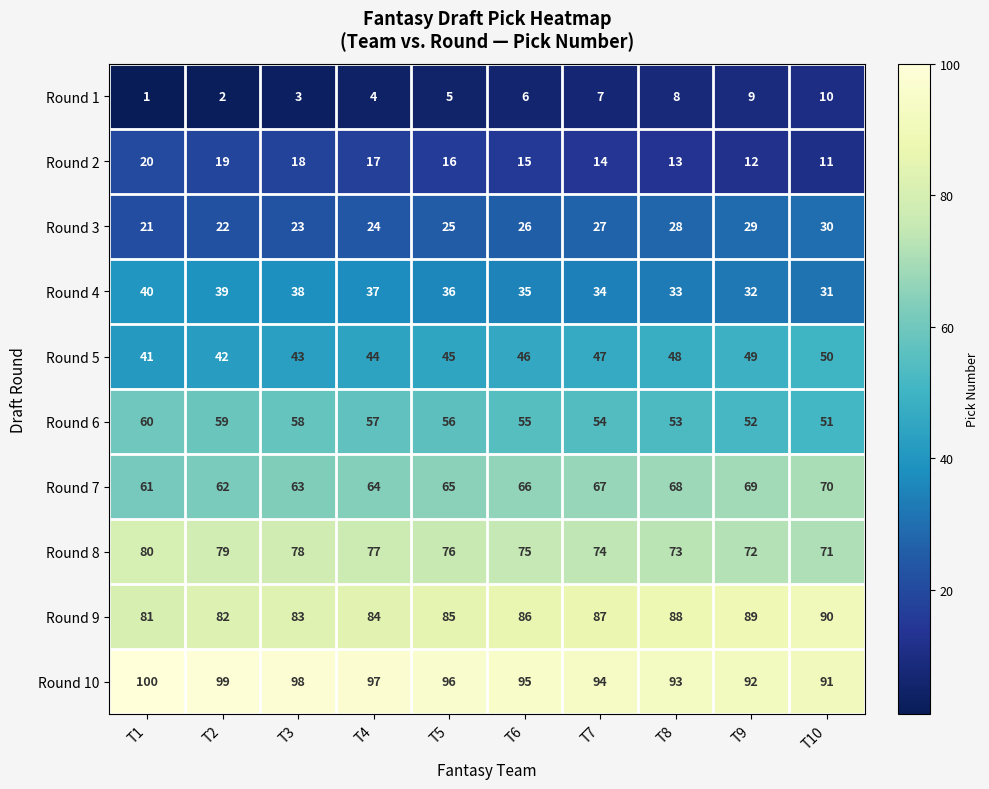

What is the difference between the second highest and second lowest values in the Round 6 series?

7